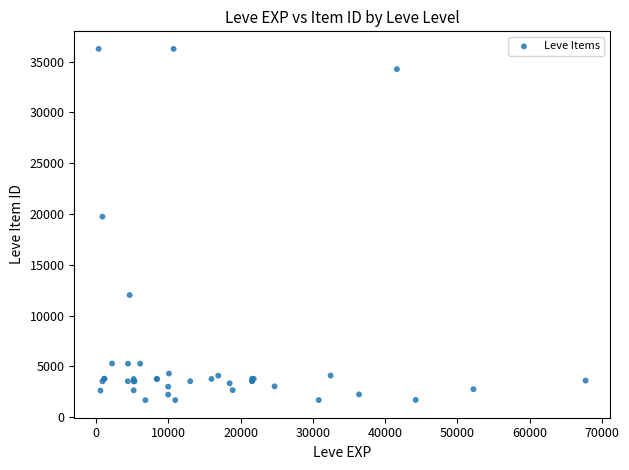

What Y value in the scatter plot is closest to 18967?

19744